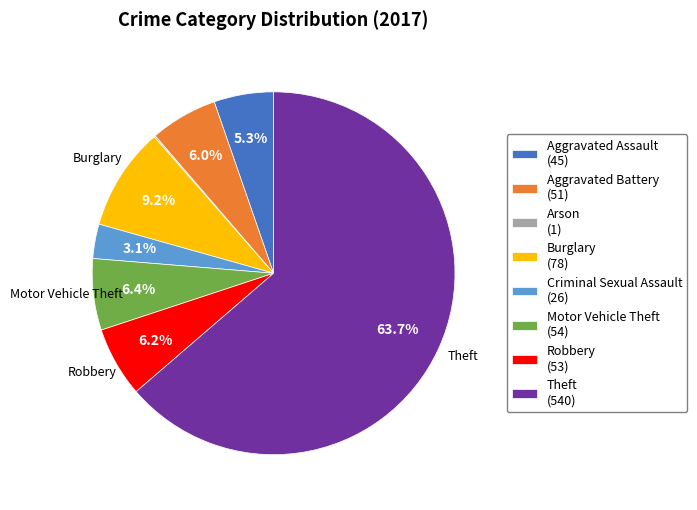

What percentage is the Robbery slice, to the nearest percent?

6%